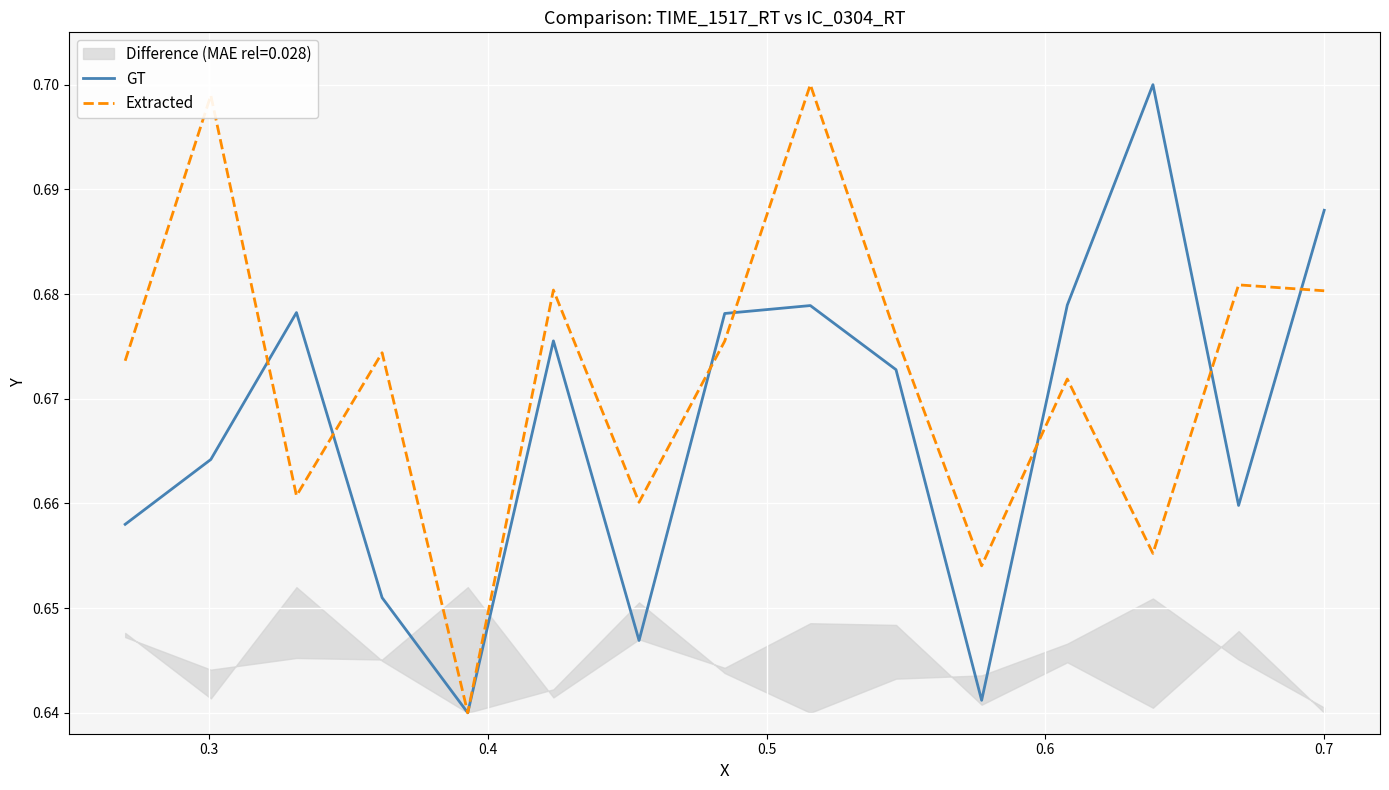

Is it true that GT equals 0.4 at 0.7?

False